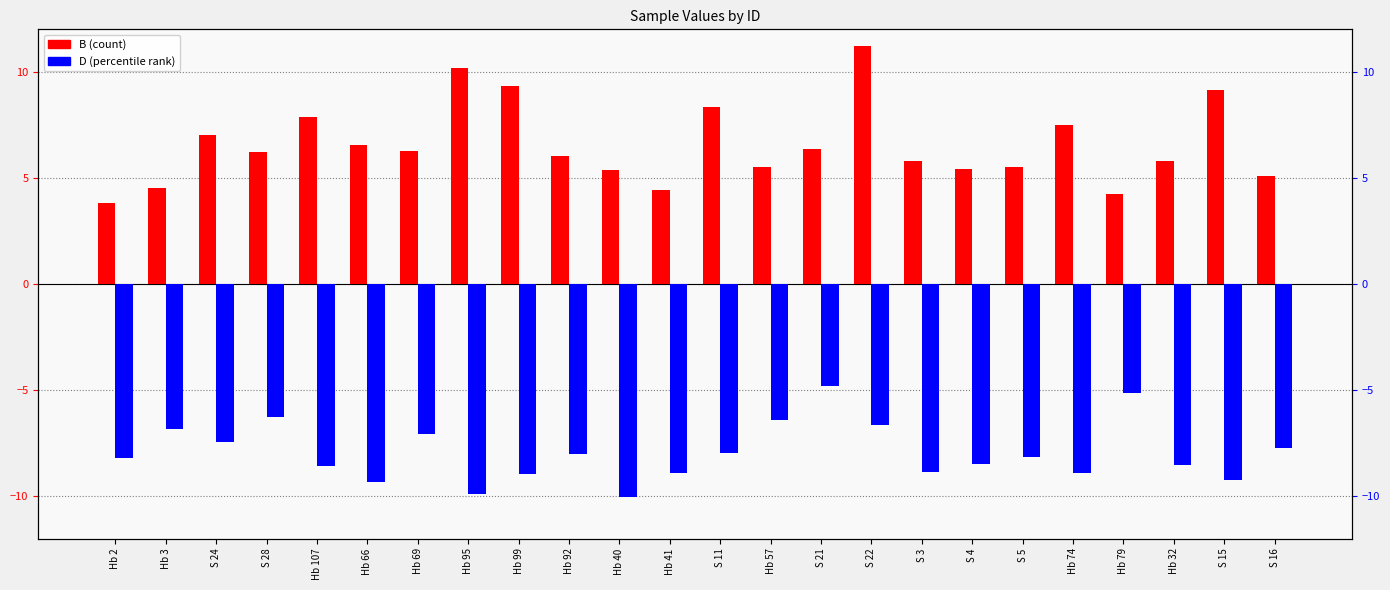

Where does the D series first go above -8?

Hb 3